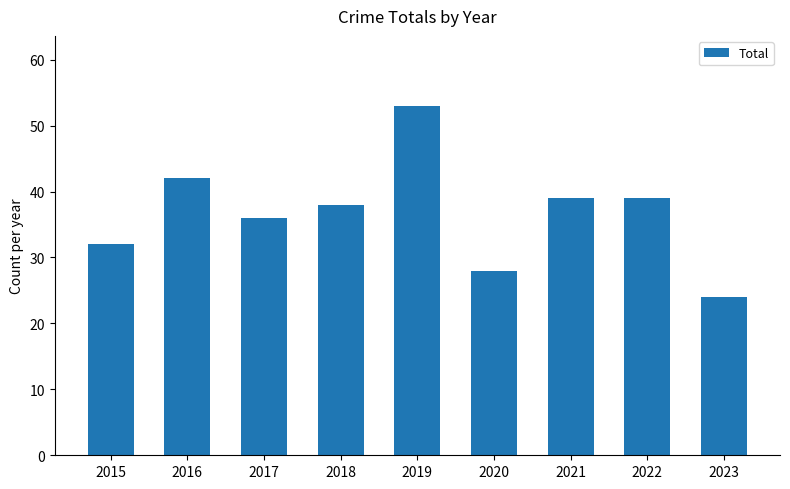

At which label does the data first exceed 38?

2016